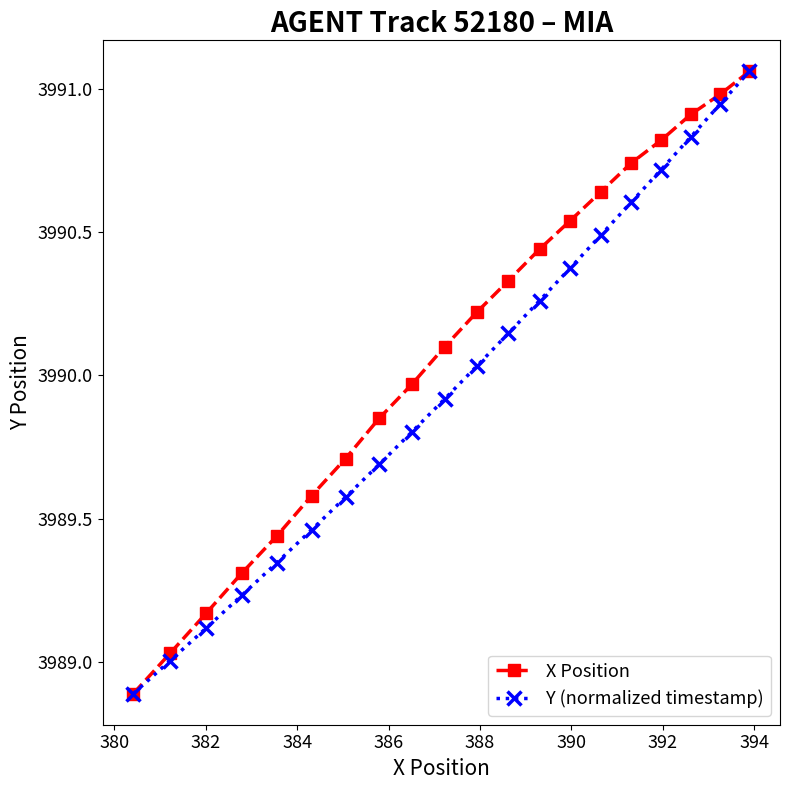

Rank the series by their average value, from lowest to highest.

Y (normalized timestamp), X Position